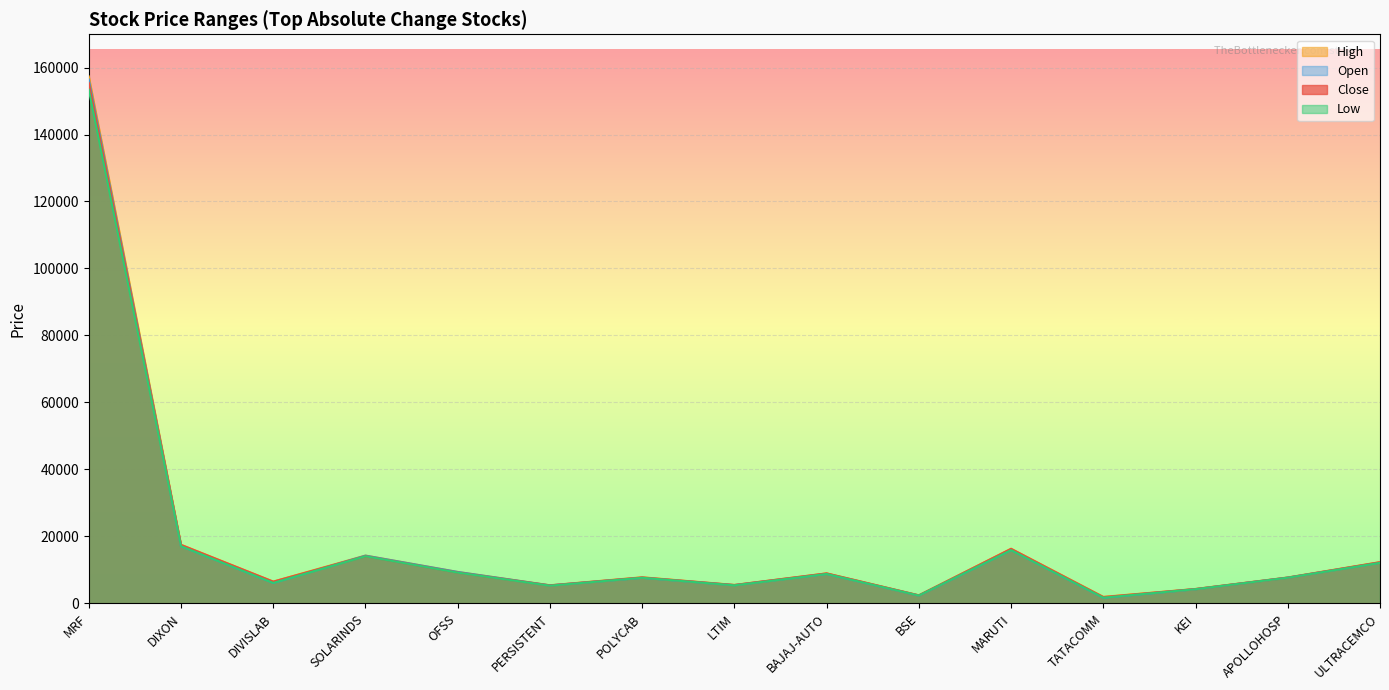

Reading left to right, list all the values displayed in this chart.

Close: 155395.0	17445.0	6474.5	14110.0	9213.0	5357.7	7730.0	5471.5	8946.5	2385.0	16265.0	1870.2	4278.2	7681.0	12281.0
High: 157340.0	17505.0	6507.5	14275.0	9380.0	5403.5	7794.5	5505.5	8955.0	2410.0	16315.0	1947.9	4304.4	7739.0	12324.0
Low: 153355.0	17082.0	6110.0	14076.0	9181.0	5280.0	7645.0	5380.5	8781.5	2332.6	15911.0	1701.6	4232.0	7660.0	12111.0
Open: 156400.0	17130.0	6132.5	14253.0	9380.0	5380.0	7645.0	5450.5	8816.0	2335.0	15980.0	1701.6	4242.4	7694.5	12180.0